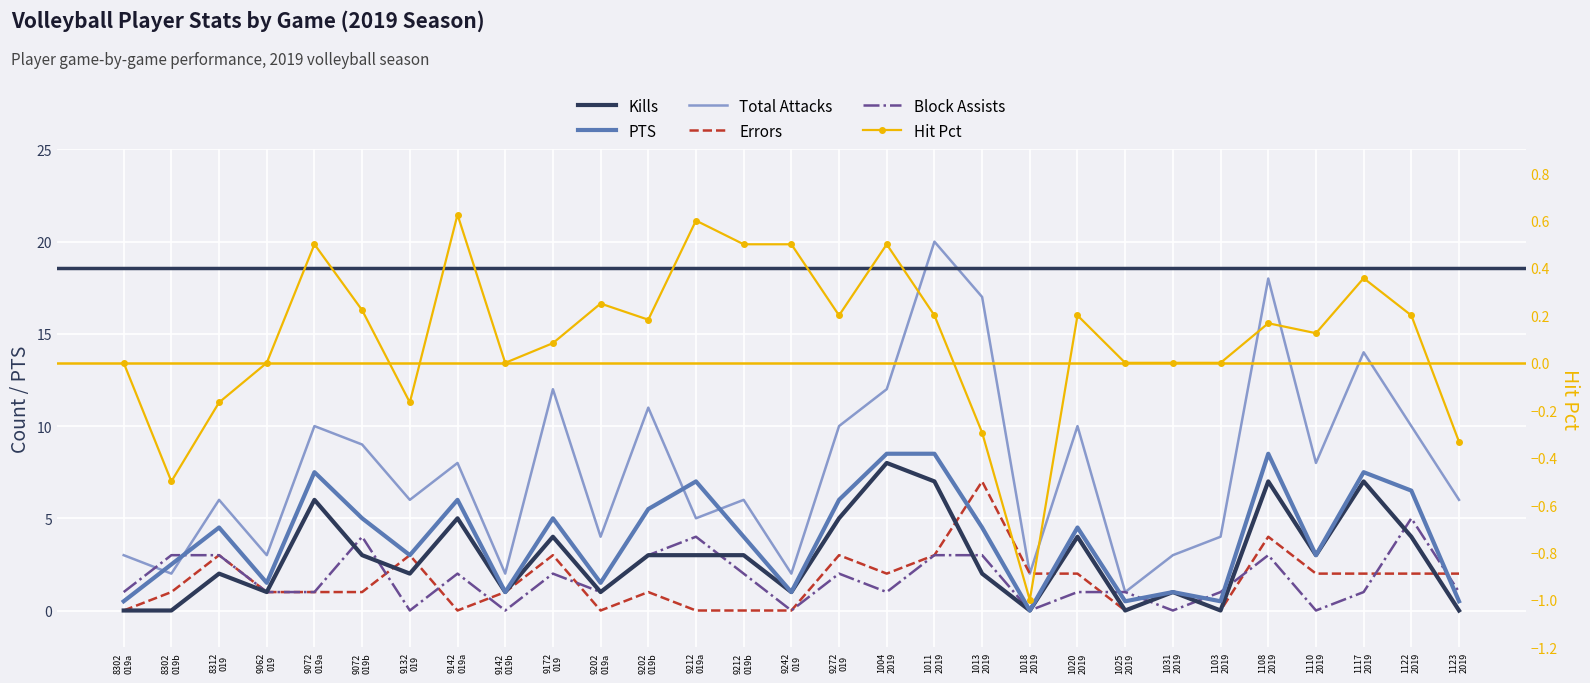

What is the difference between the maximum and second lowest values in the PTS series?

8.0